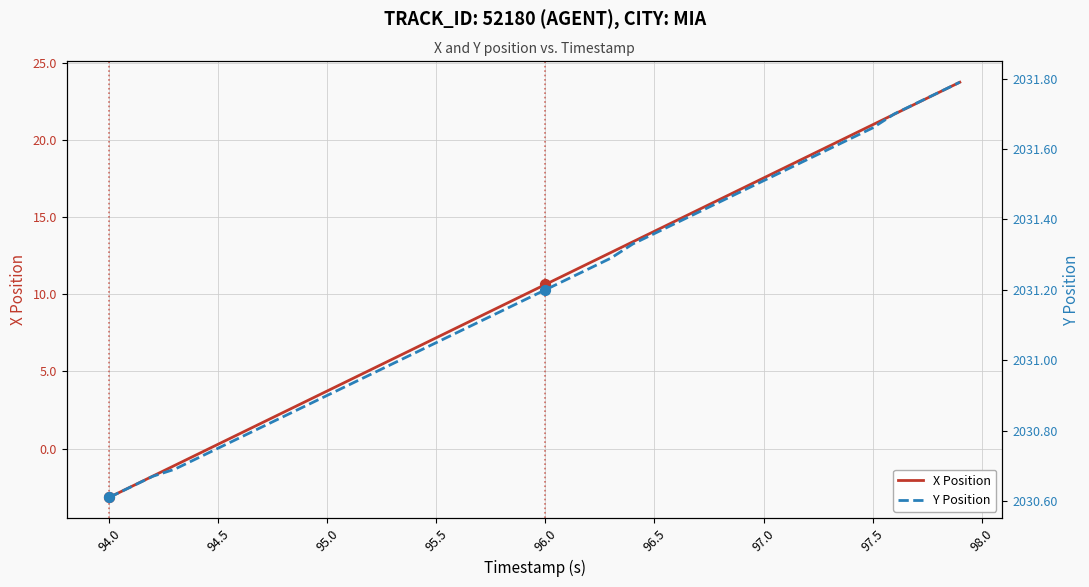

Which category has the lowest value in the X Position series?

94.0